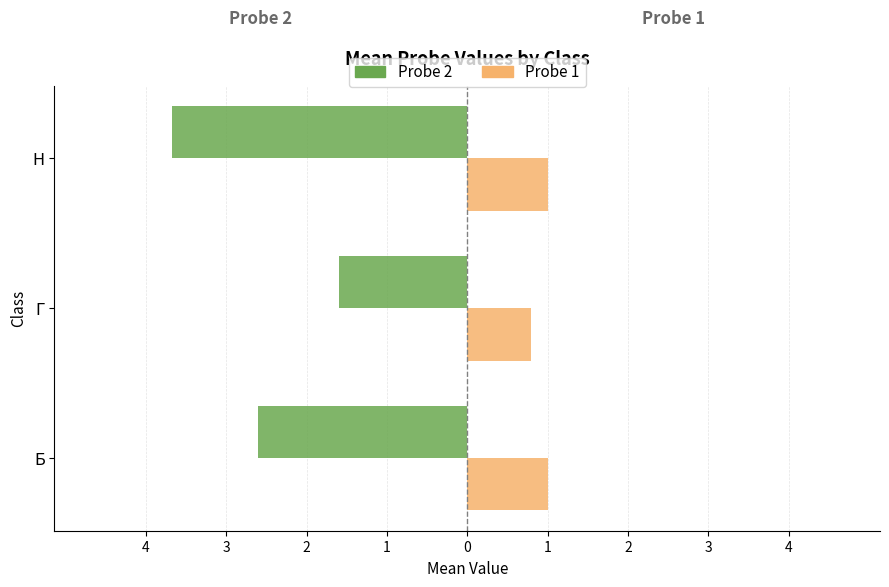

What are all the series names shown in the legend?

Probe 2, Probe 1